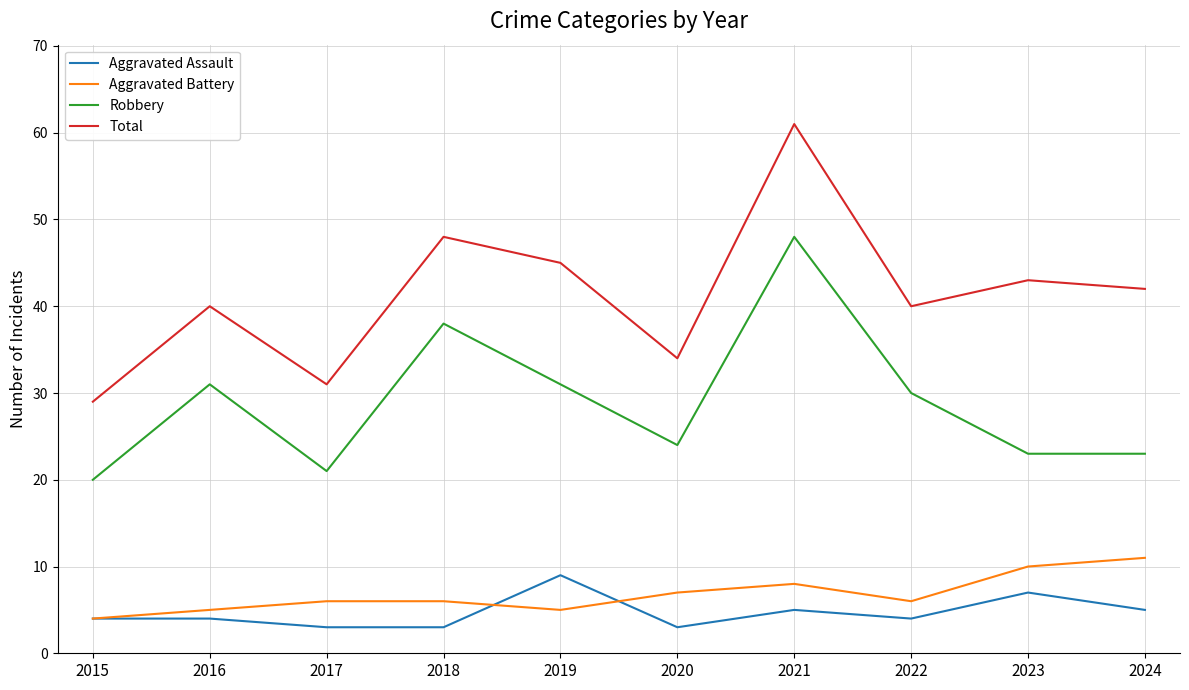

Is this an area chart (filled region under the line)?

No